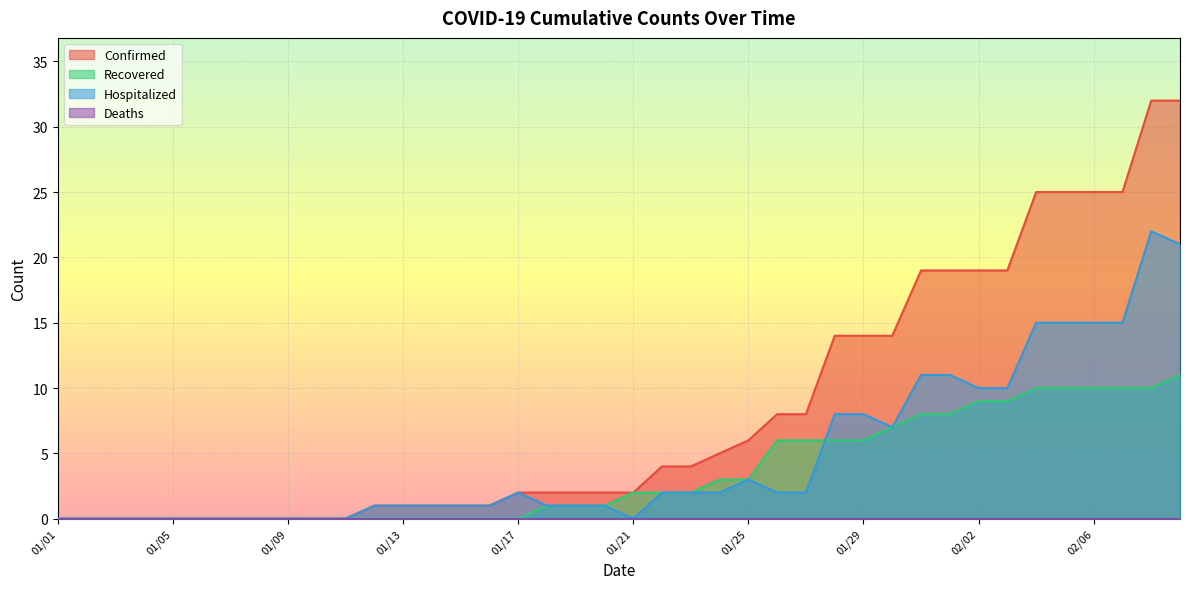

At which label does Hospitalized reach its minimum?

01/01